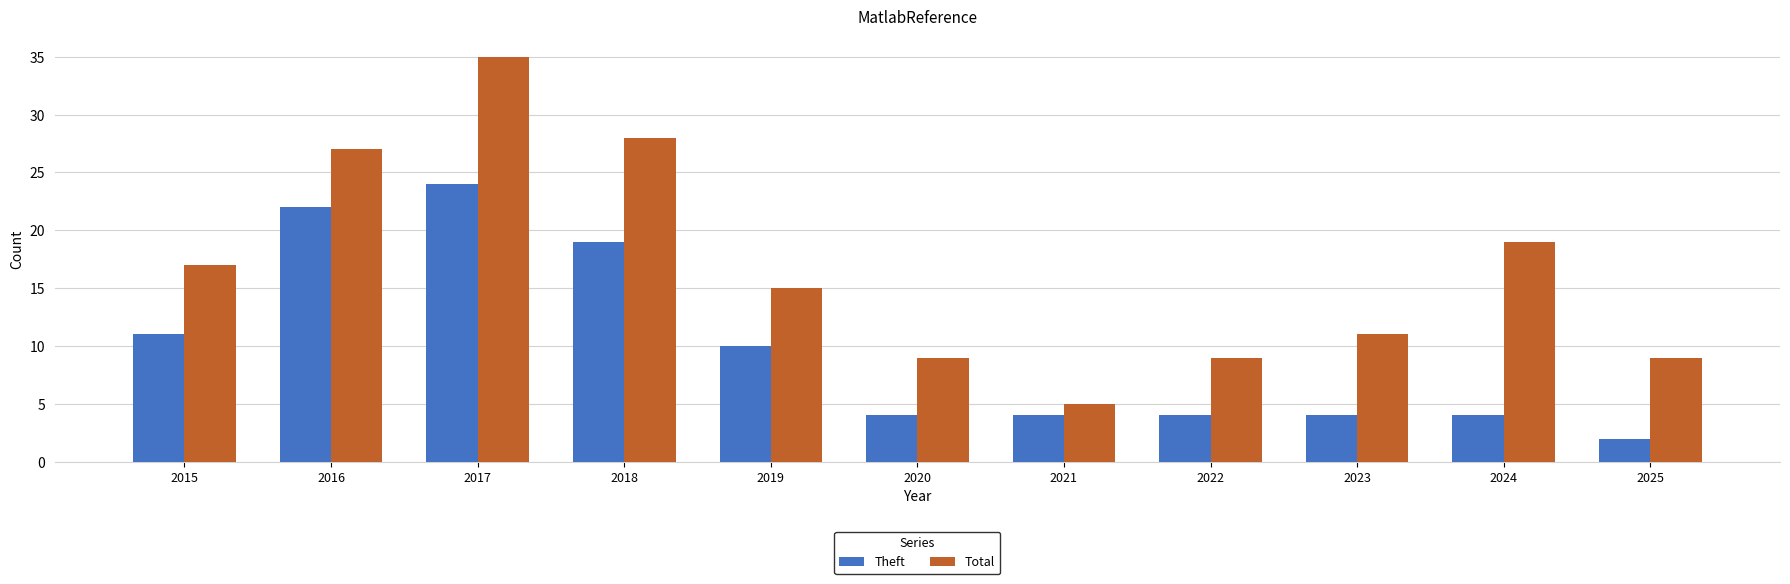

List the series in order of their overall mean, lowest first.

Theft, Total